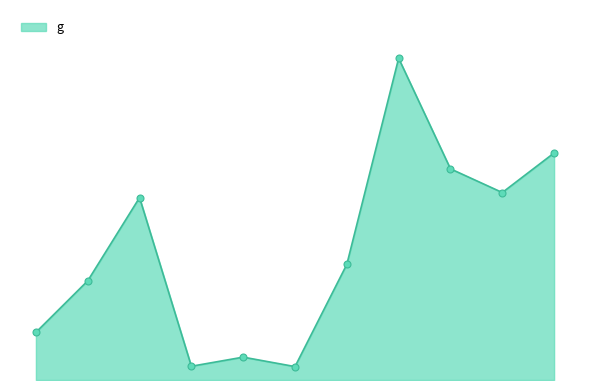

Does the chart display data point markers on the line(s)?

Yes